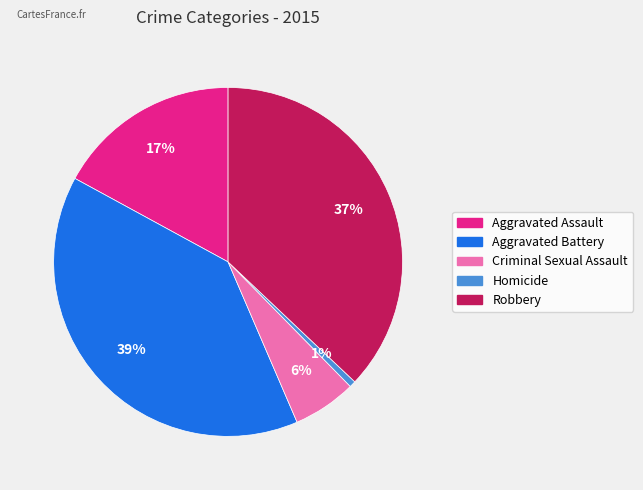

Combined, do Criminal Sexual Assault and Aggravated Assault account for over 50%?

No